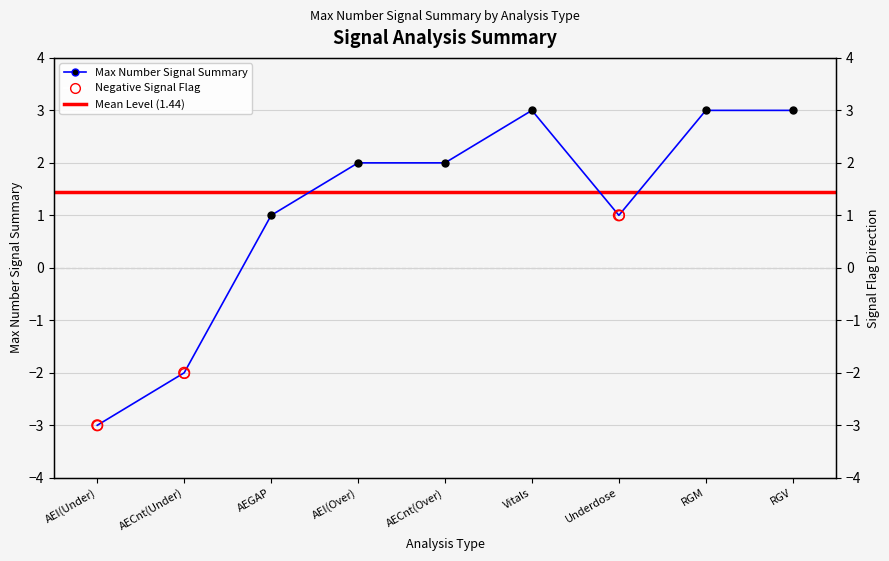

What is the change in value from Underdose to RGV?

+2